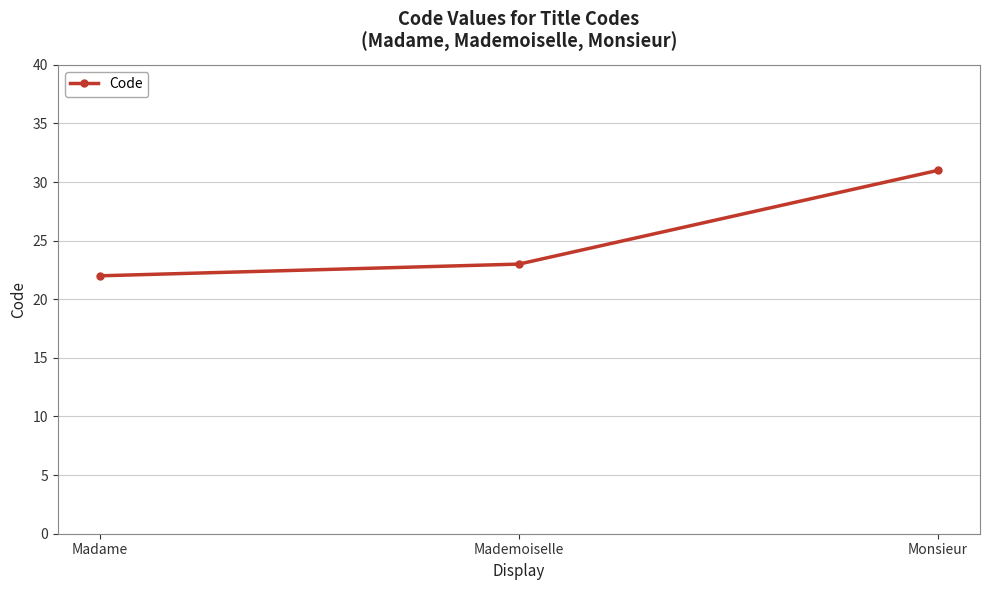

What is the difference between the values at Monsieur and Madame?

9